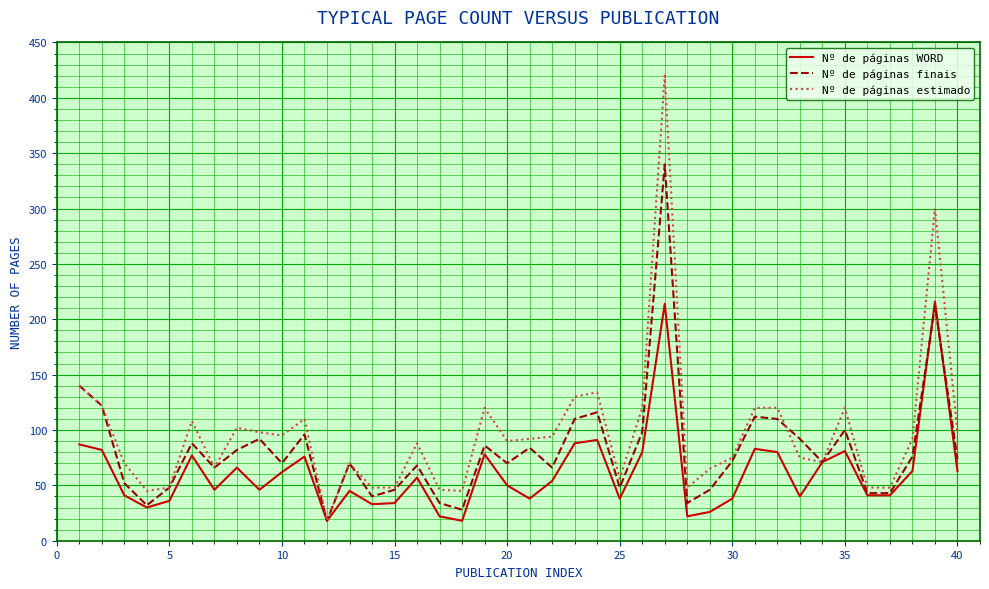

What is the smallest value displayed?

18